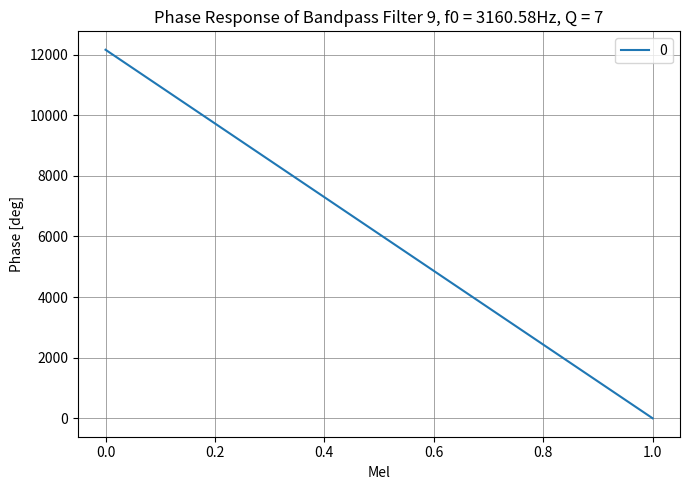

Rank the categories by value from lowest to highest.

1, 0